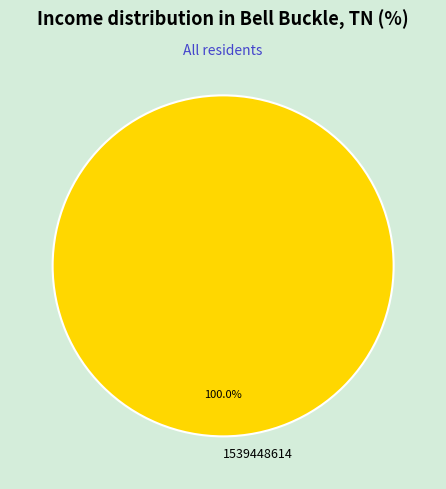

Rank the categories by value from highest to lowest.

1539448614